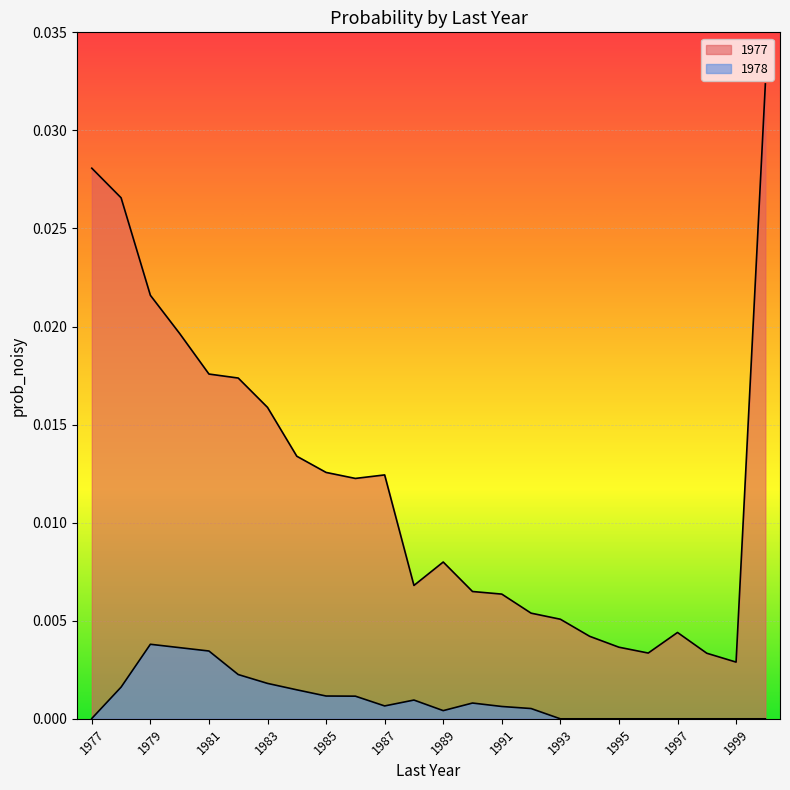

At how many categories does at least one series exceed 0?

24